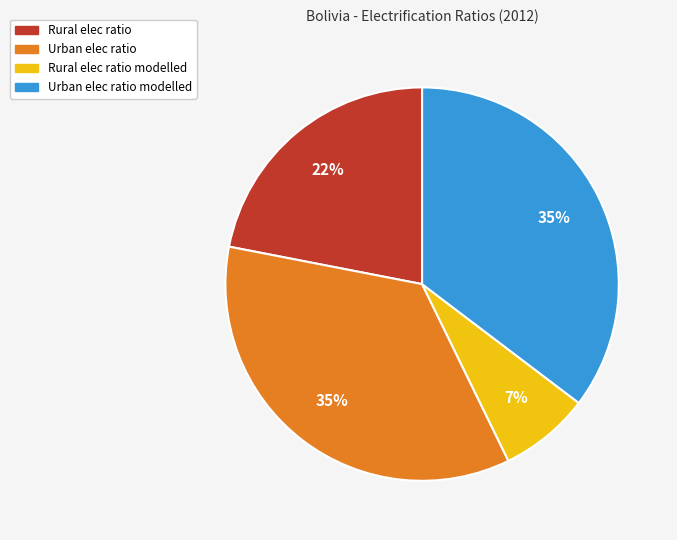

To the nearest percent, what is the average slice percentage?

25%